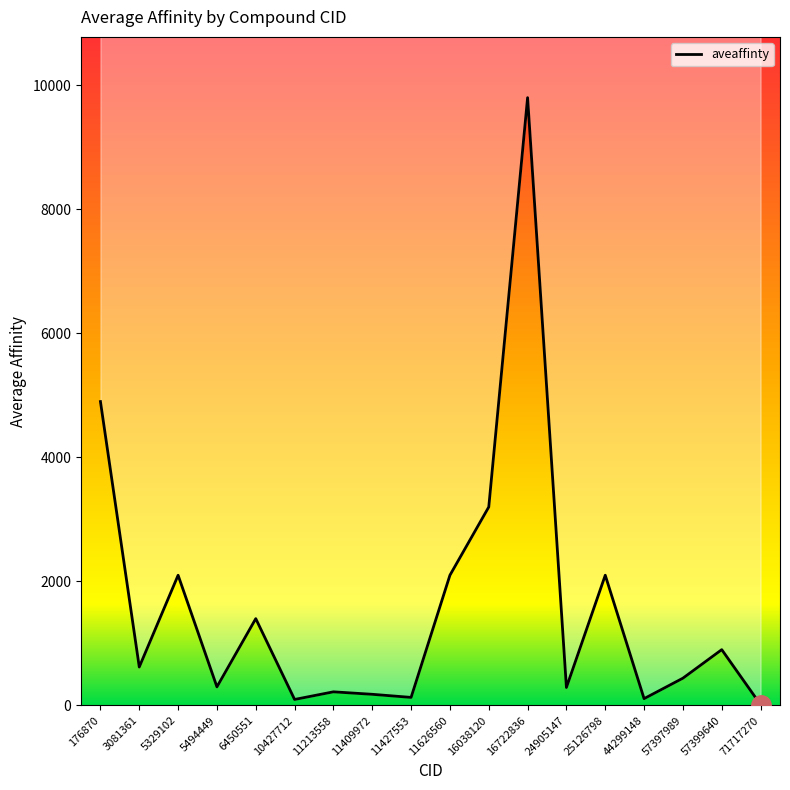

How many data points are less than 620?

9